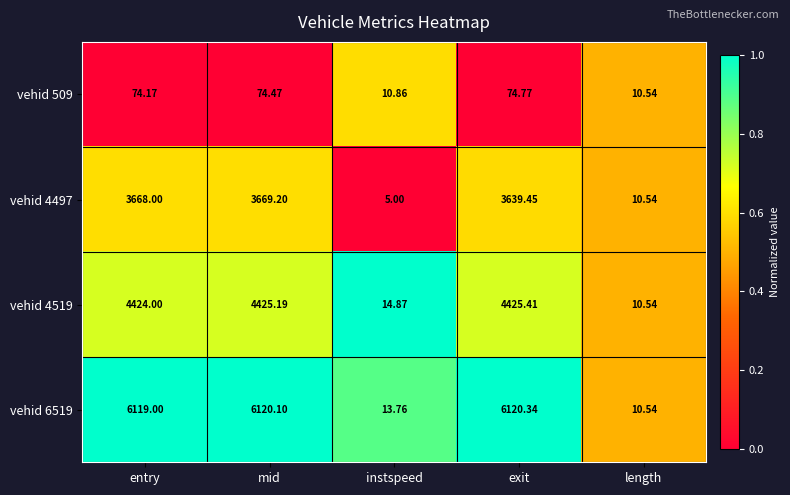

Is the value of vehid 4519 at instspeed greater than the value of vehid 509 at exit?

No